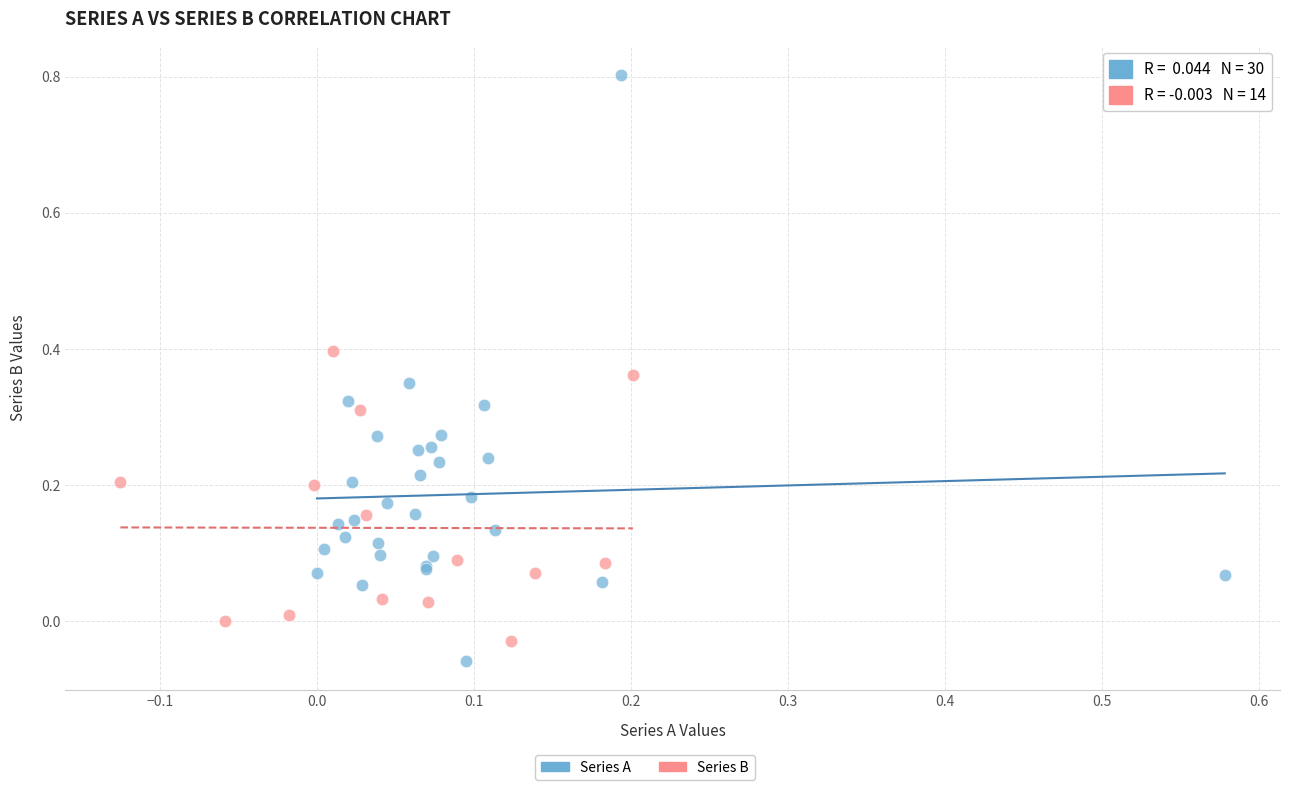

Which series has the largest Y range (max minus min)?

Series A